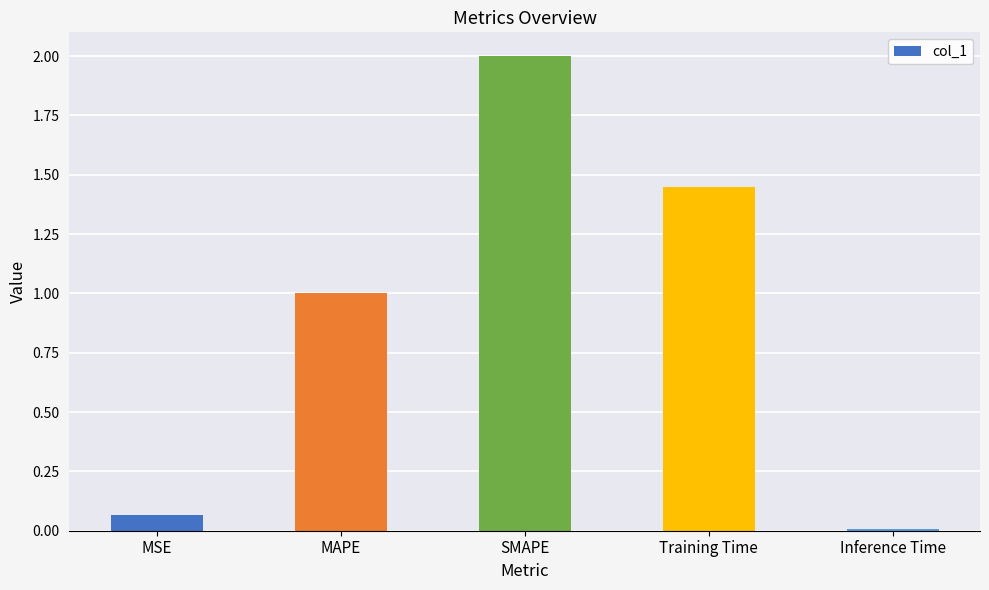

What position from the left is MSE?

1